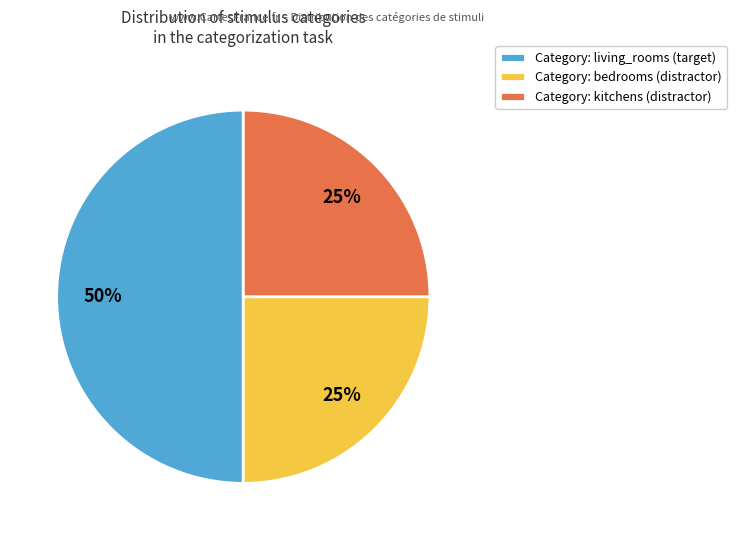

Approximately how many times larger is the value at Category: living_rooms (target) compared to Category: bedrooms (distractor)?

2.0